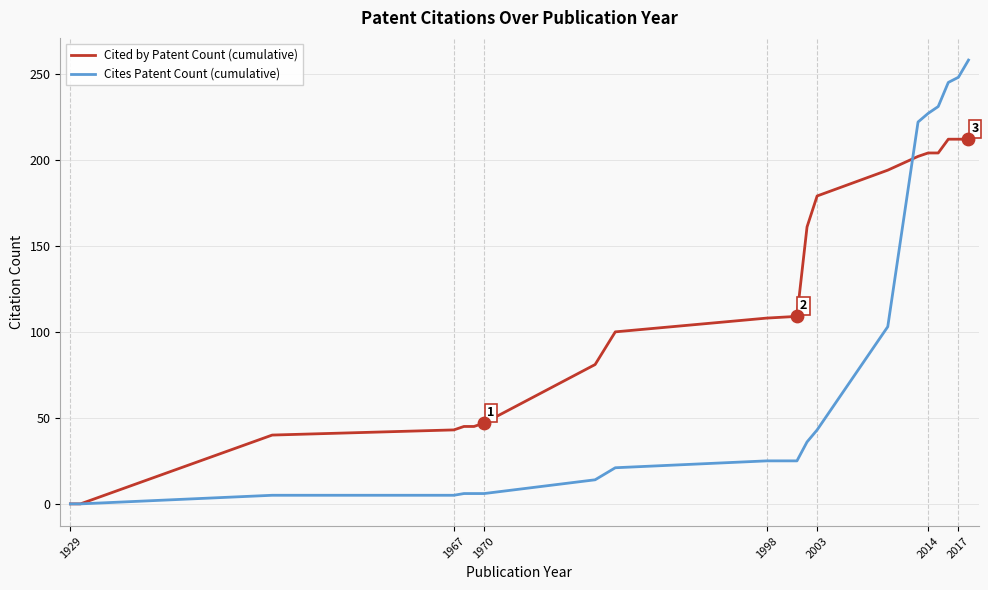

Which series has the largest total across all categories?

Cited by Patent Count (cumulative)